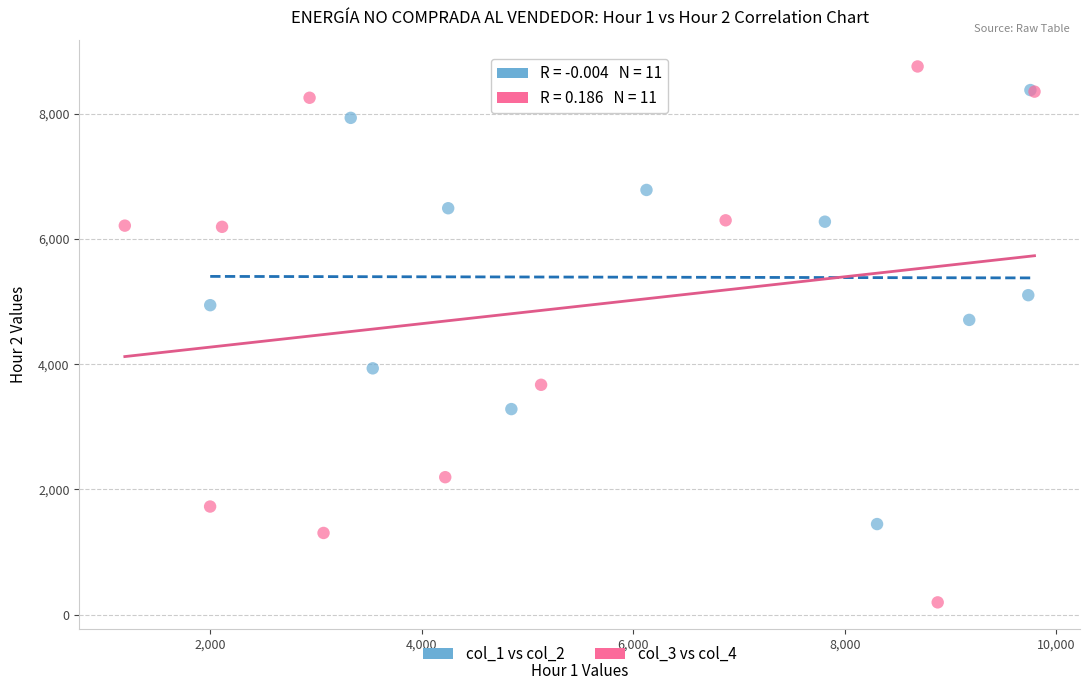

Which series contains the highest Y value?

col_3 vs col_4